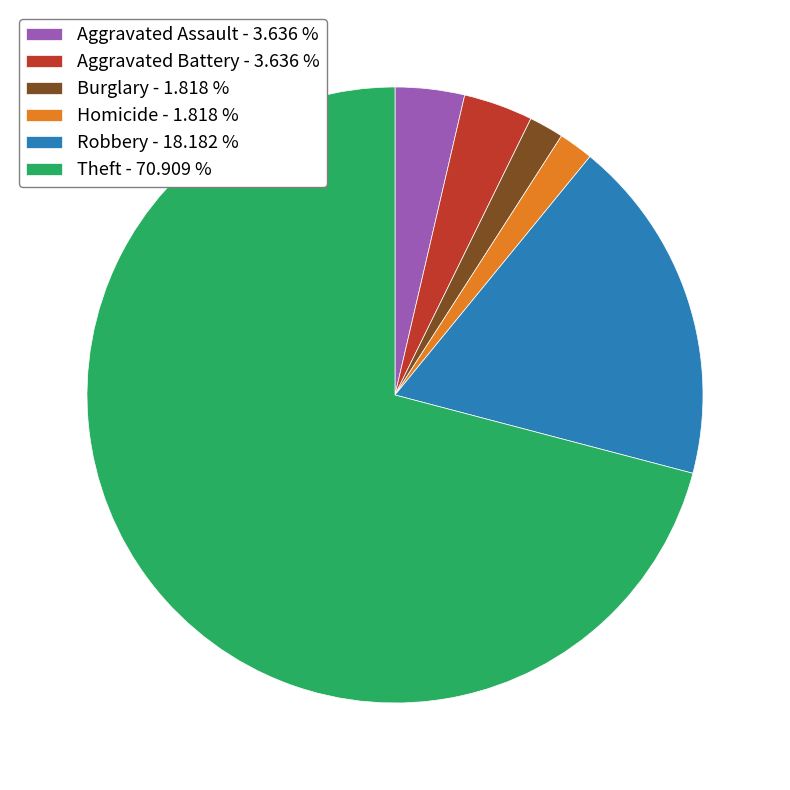

Which category has the biggest portion of the pie?

Theft - 70.909 %